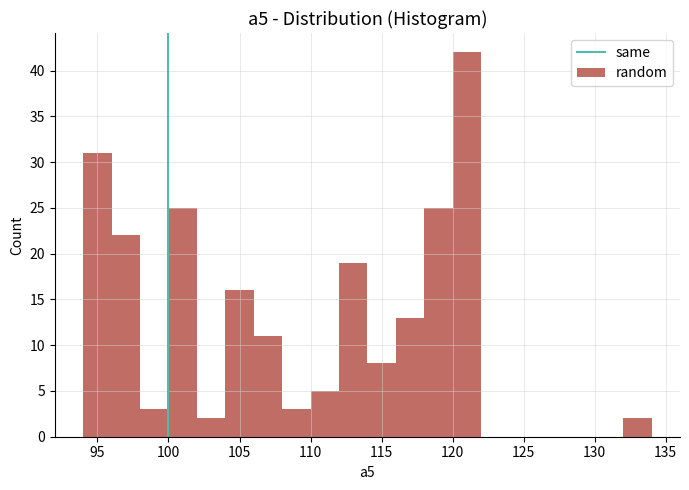

Reading left to right, transcribe this chart: for each bar, give the range it covers on the x-axis and its height. The values are not printed on the chart, so give them approximately, as read against the axis.

94 to 96: 31
96 to 98: 22
98 to 100: 3
100 to 102: 25
102 to 104: 2
104 to 106: 16
106 to 108: 11
108 to 110: 3
110 to 112: 5
112 to 114: 19
114 to 116: 8
116 to 118: 13
118 to 120: 25
120 to 122: 42
122 to 124: 0
124 to 126: 0
126 to 128: 0
128 to 130: 0
130 to 132: 0
132 to 134: 2